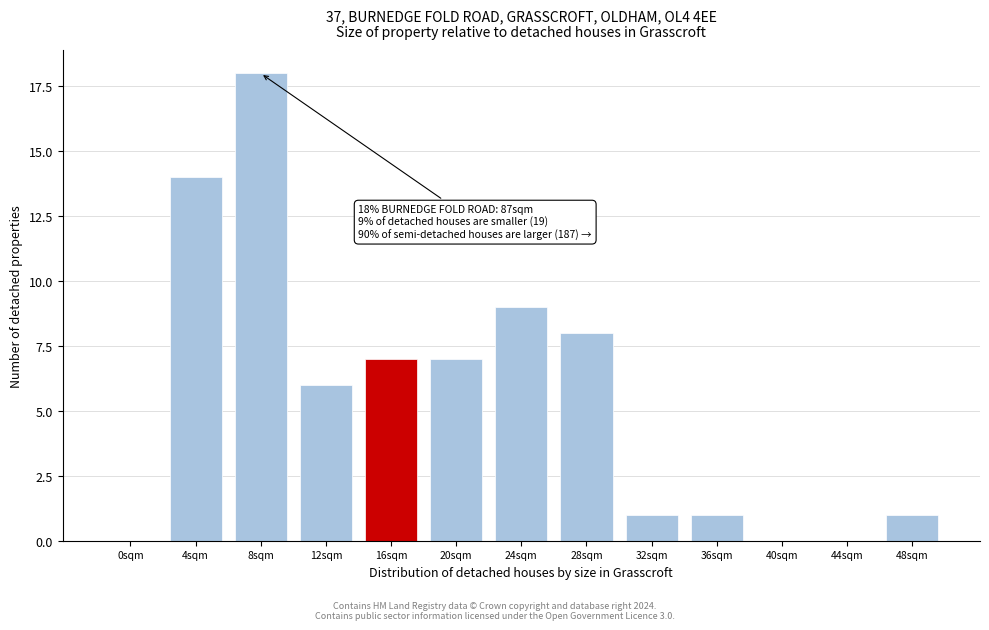

Reading left to right, list all the values displayed in this chart.

0sqm=0	4sqm=14	8sqm=18	12sqm=6	16sqm=7	20sqm=7	24sqm=9	28sqm=8	32sqm=1	36sqm=1	40sqm=0	44sqm=0	48sqm=1